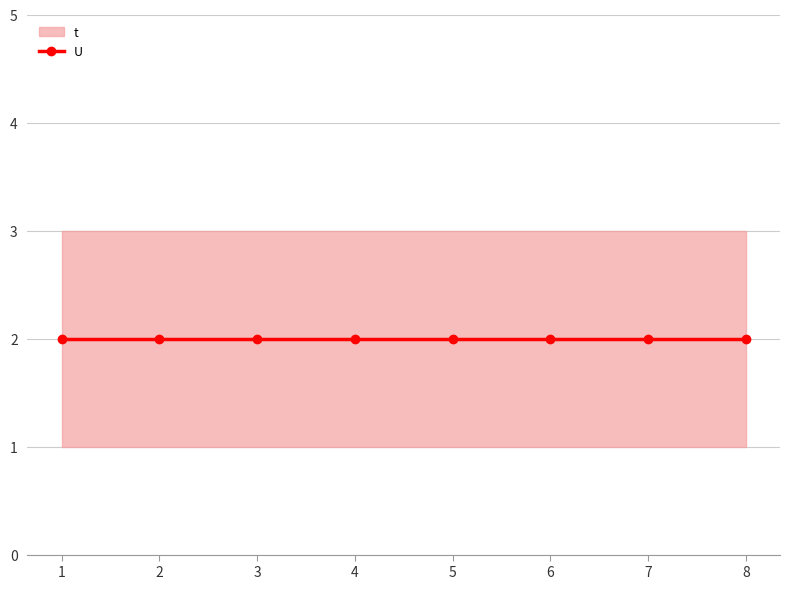

At which category is the sum across all series the highest?

1